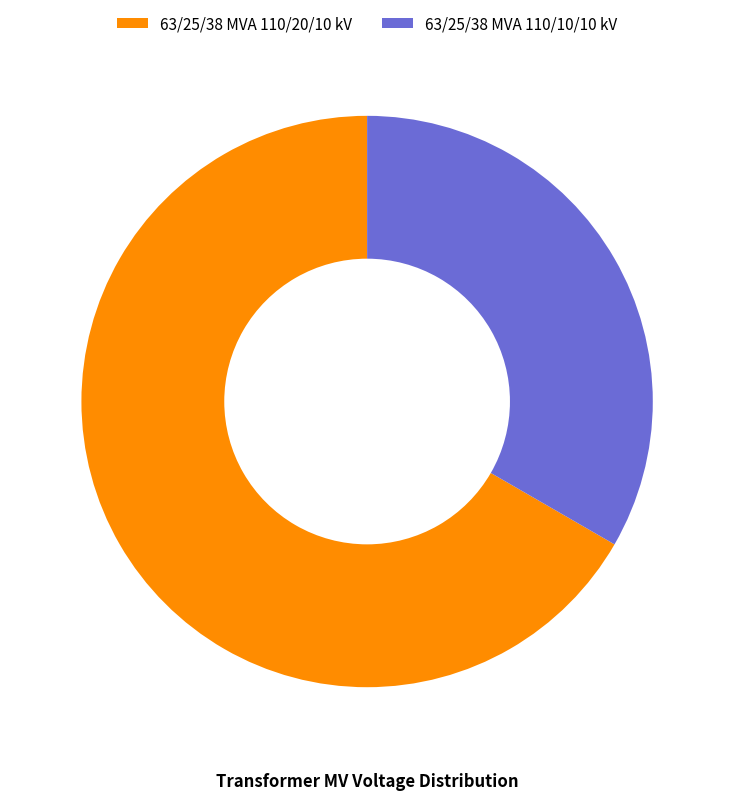

How many slices are in this pie chart?

2